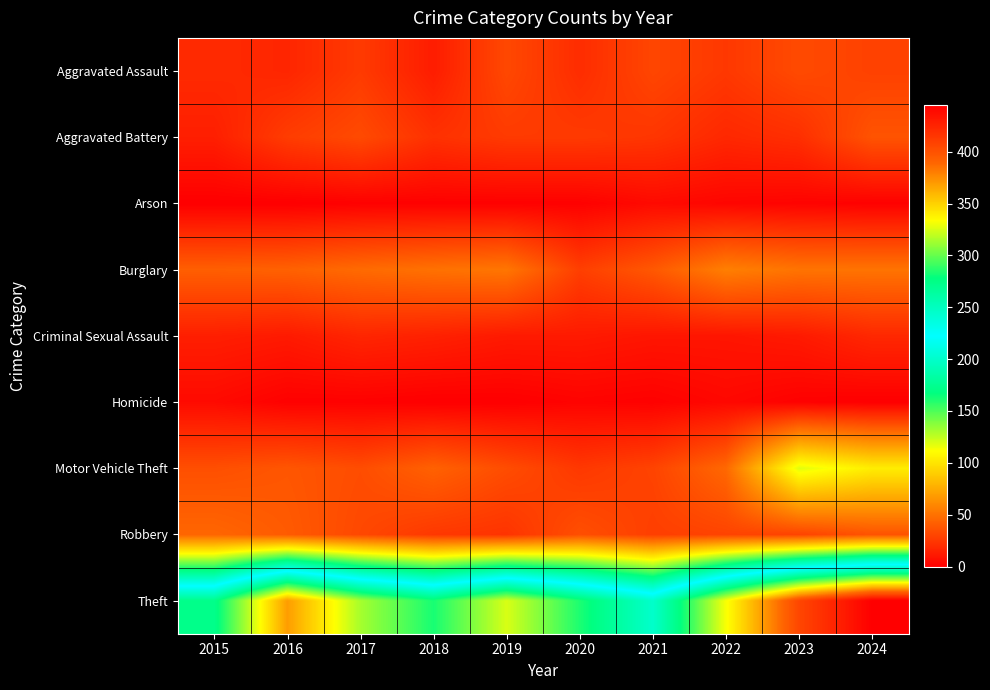

Reading left to right, list all the values displayed in this chart.

Aggravated Assault: 2015=19	2016=17	2017=26	2018=13	2019=32	2020=20	2021=31	2022=25	2023=33	2024=29
Aggravated Battery: 2015=14	2016=27	2017=33	2018=22	2019=26	2020=26	2021=24	2022=18	2023=21	2024=37
Arson: 2015=0	2016=0	2017=1	2018=1	2019=1	2020=1	2021=5	2022=3	2023=2	2024=1
Burglary: 2015=42	2016=43	2017=47	2018=50	2019=52	2020=28	2021=39	2022=56	2023=51	2024=51
Criminal Sexual Assault: 2015=14	2016=12	2017=17	2018=15	2019=12	2020=12	2021=10	2022=10	2023=12	2024=18
Homicide: 2015=5	2016=1	2017=1	2018=0	2019=0	2020=2	2021=1	2022=4	2023=1	2024=0
Motor Vehicle Theft: 2015=35	2016=38	2017=34	2018=43	2019=34	2020=25	2021=30	2022=46	2023=118	2024=104
Robbery: 2015=45	2016=40	2017=32	2018=25	2019=23	2020=35	2021=28	2022=30	2023=30	2024=37
Theft: 2015=273	2016=369	2017=314	2018=283	2019=325	2020=284	2021=245	2022=332	2023=406	2024=445